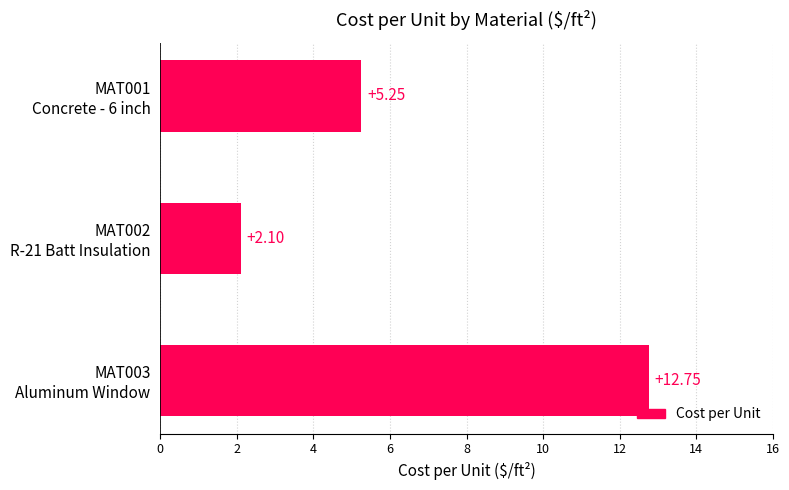

What is the average value?

6.7